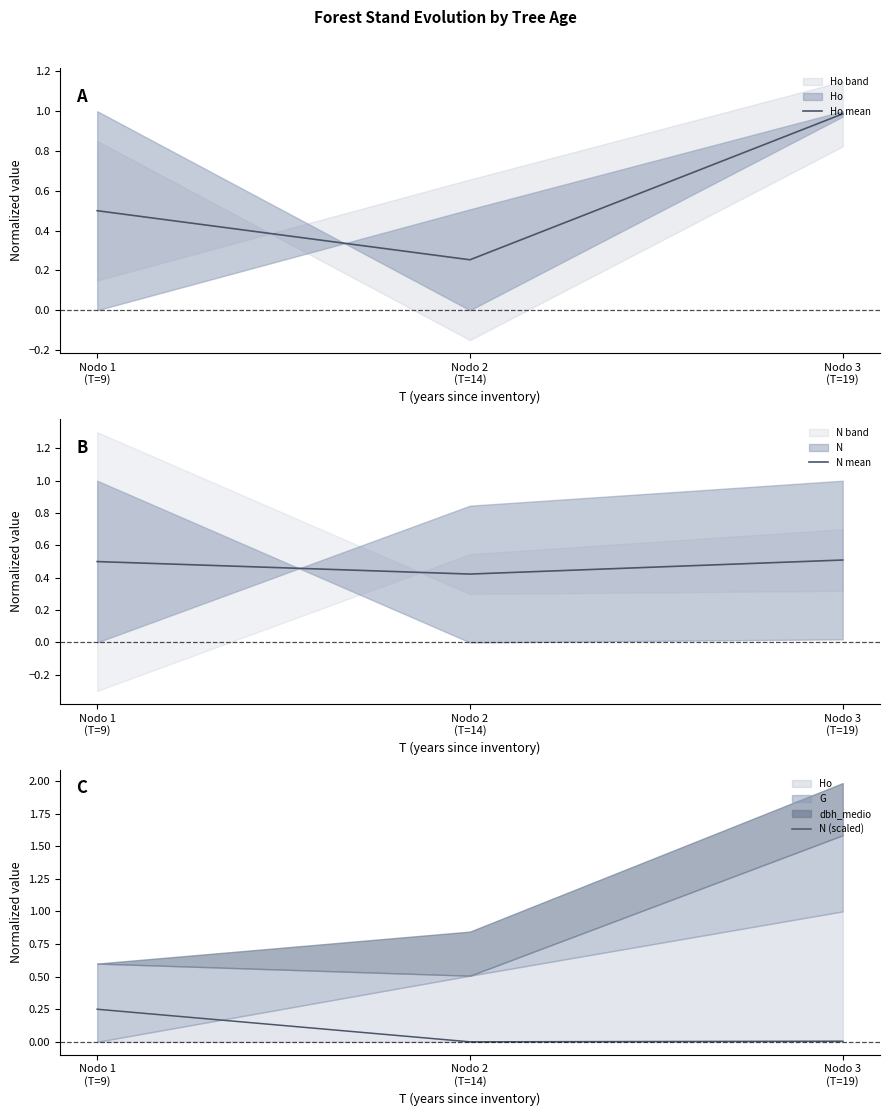

What position from the right is Nodo 1
(T=9)?

3